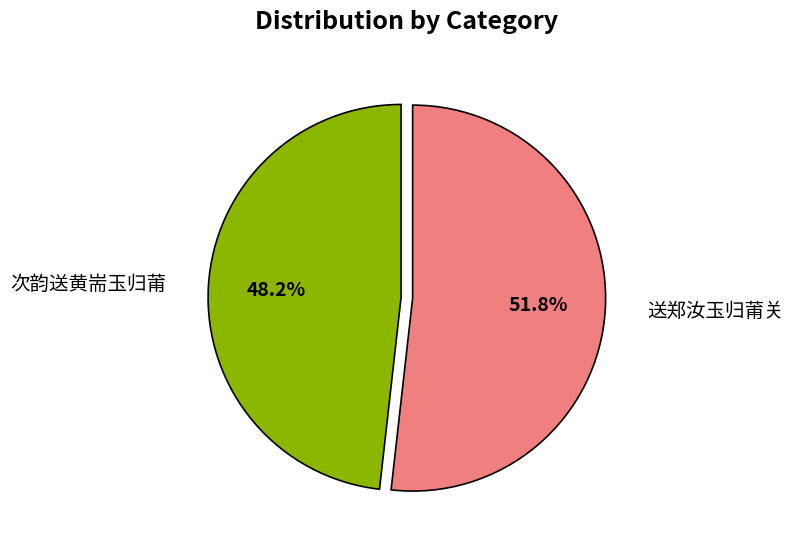

Combined, what portion of the pie is 送郑汝玉归莆关 and 次韵送黄耑玉归莆?

100.0%